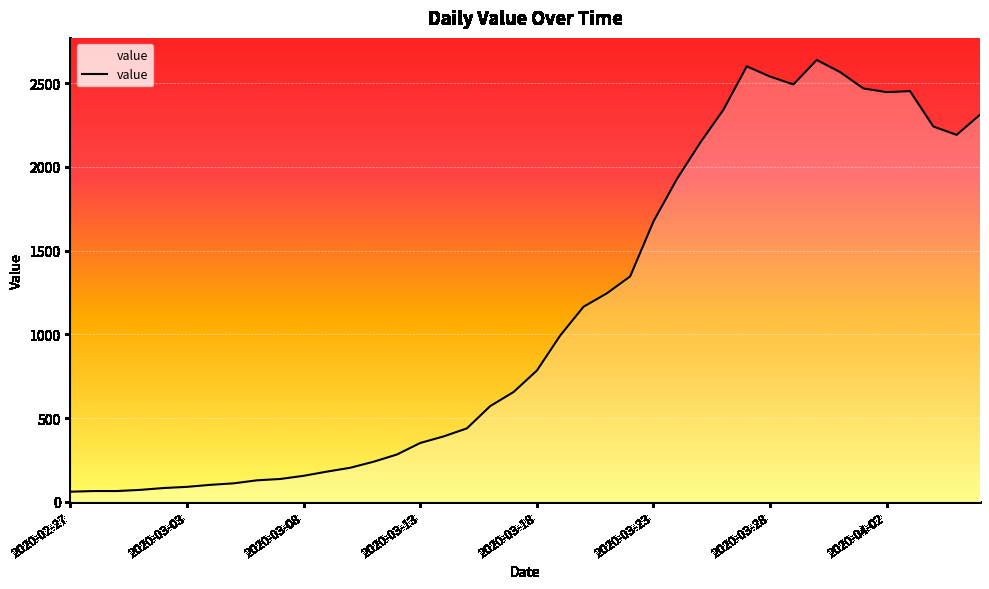

What is the greatest value displayed?

2638